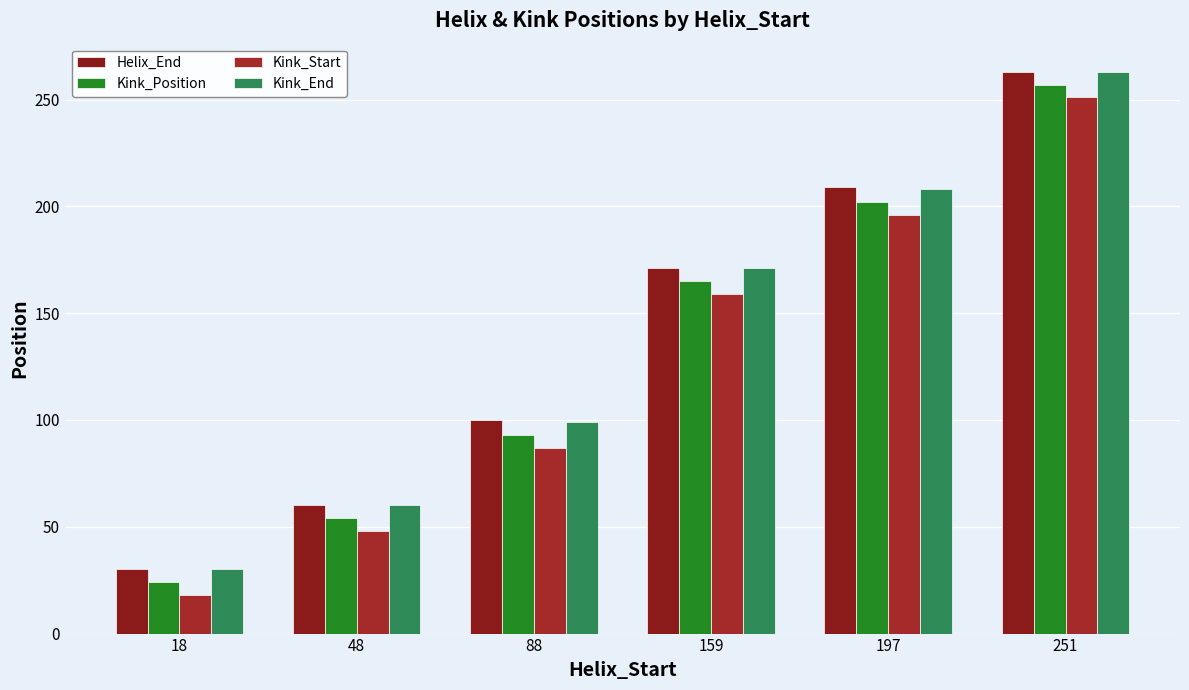

At 159, list the series in order from largest to smallest.

Helix_End, Kink_End, Kink_Position, Kink_Start